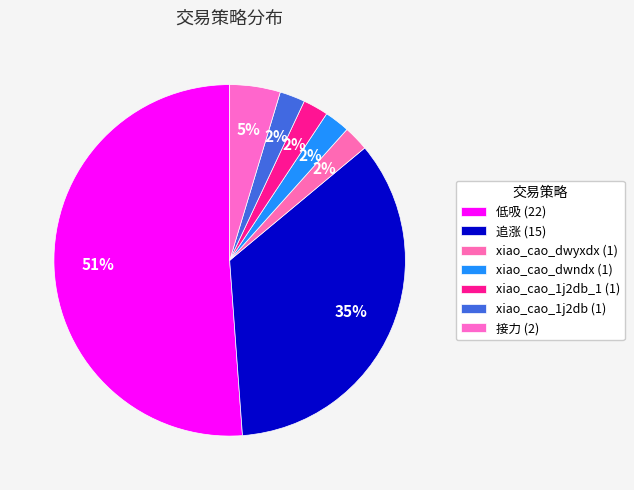

To the nearest percent, what is the average slice percentage?

14%